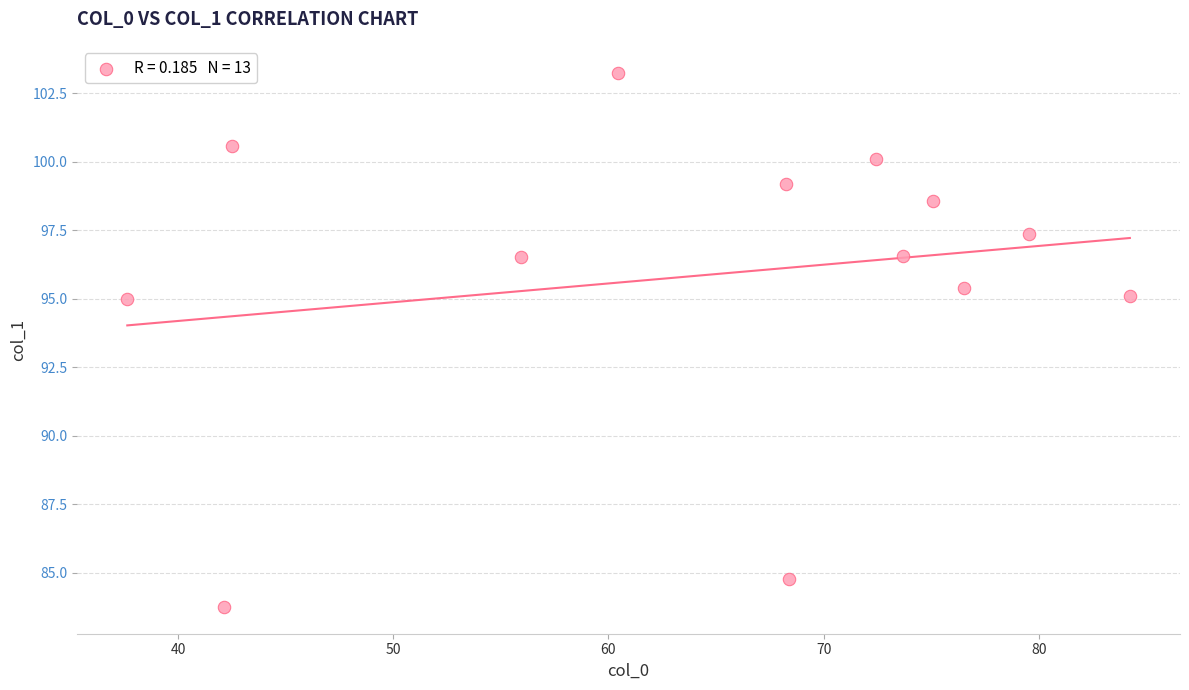

What is the range of Y values (max minus min)?

19.5